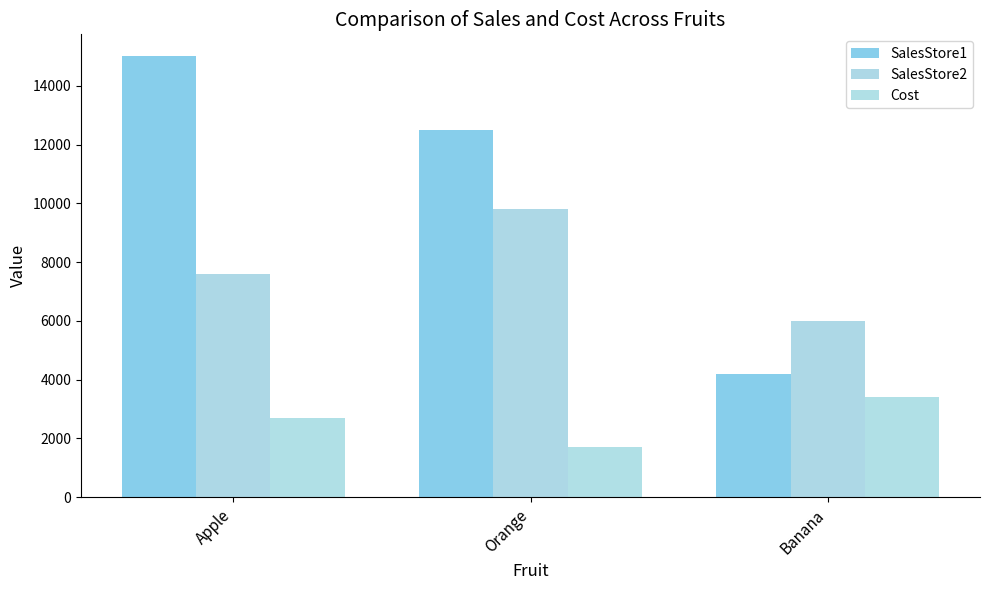

Reading left to right, transcribe all the data shown in this chart.

SalesStore1: 15000.0	12500.0	4200.0
SalesStore2: 7600.0	9800.0	6000.1
Cost: 2700.0	1700.0	3400.0